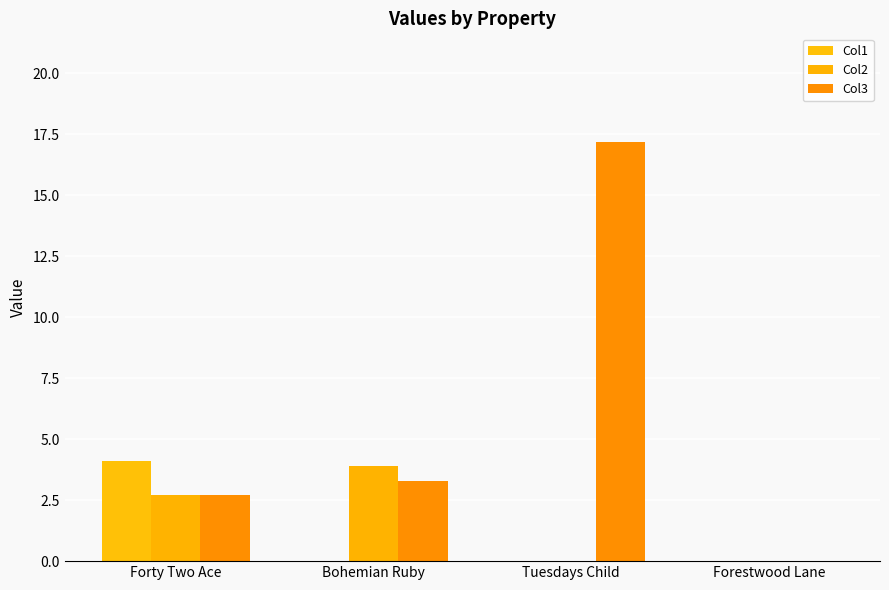

How many series are shown in this chart?

3